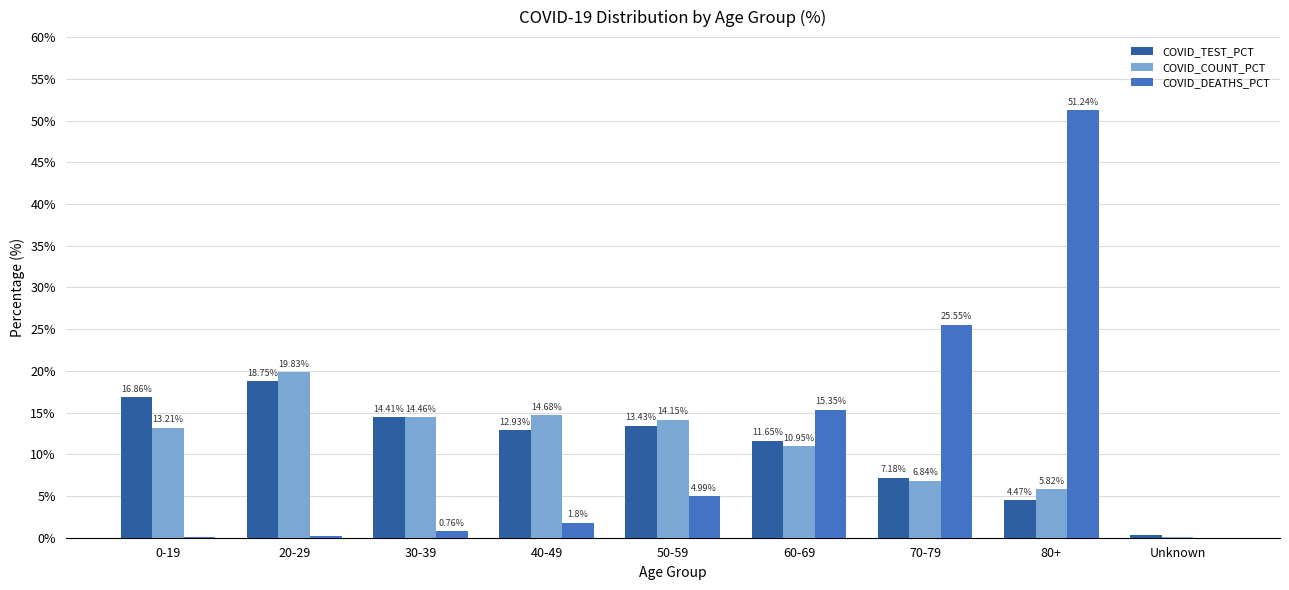

At which category is the sum across all series the highest?

80+